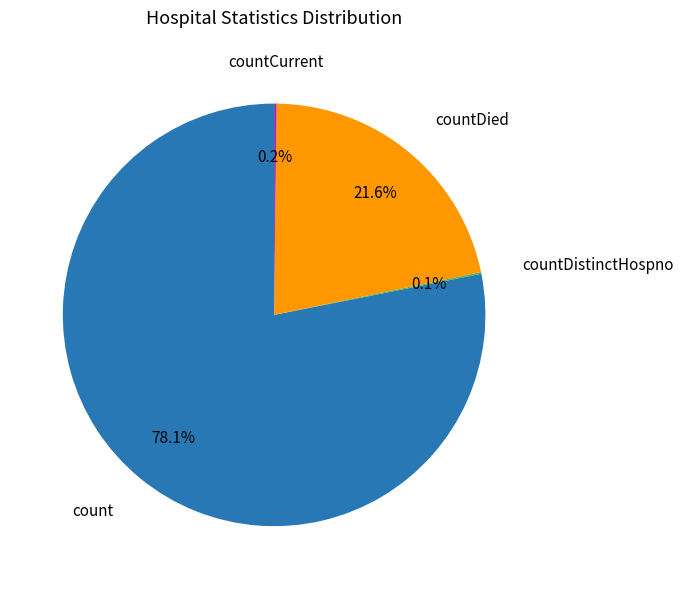

Which slice is the largest?

count